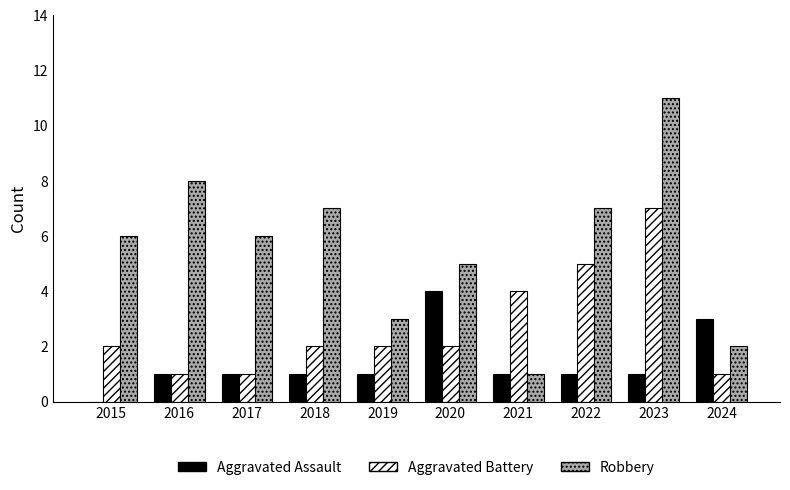

Which series has the largest total across all categories?

Robbery